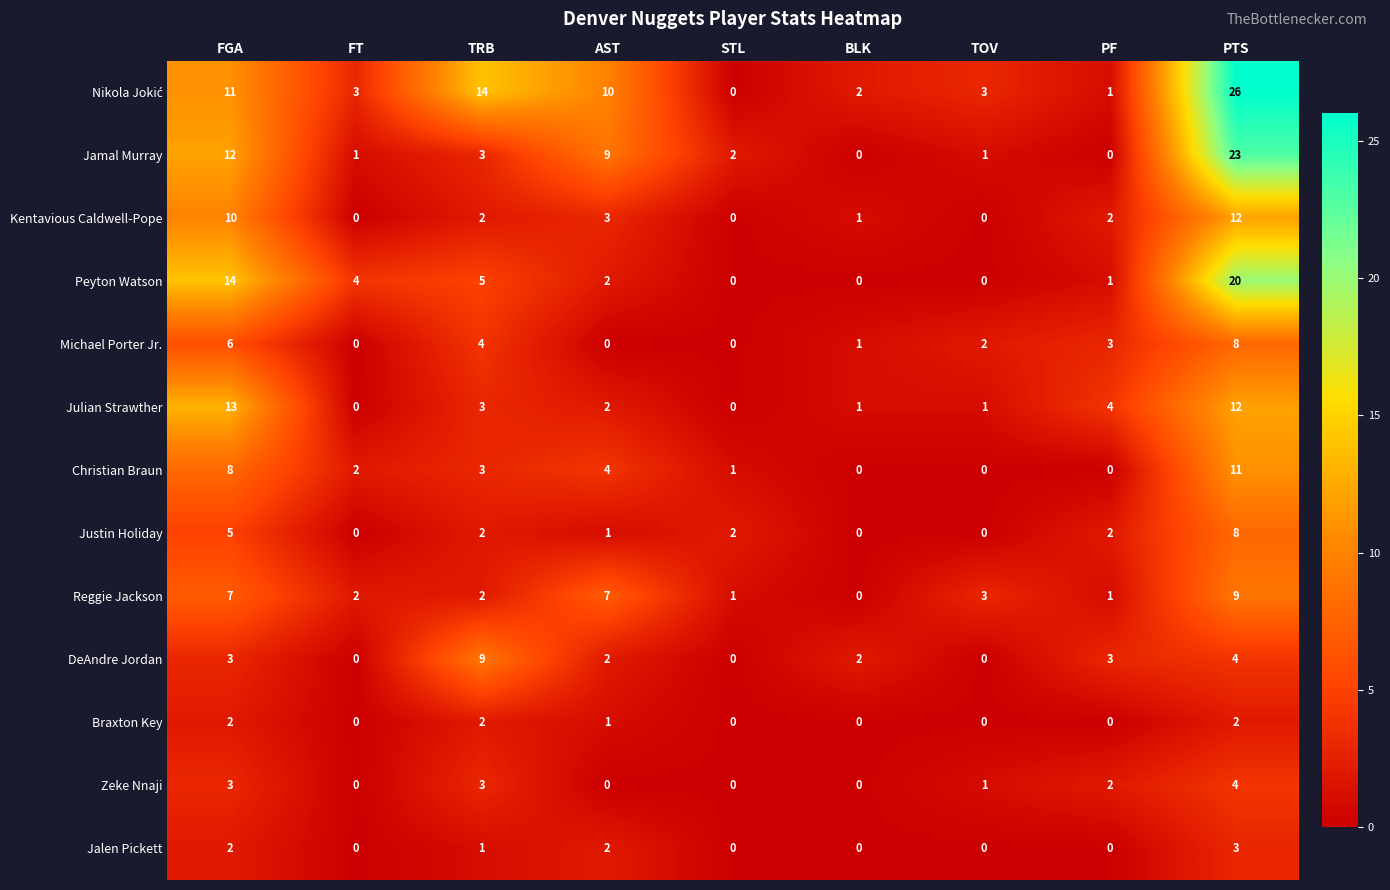

At which label is Christian Braun closest to 5?

AST